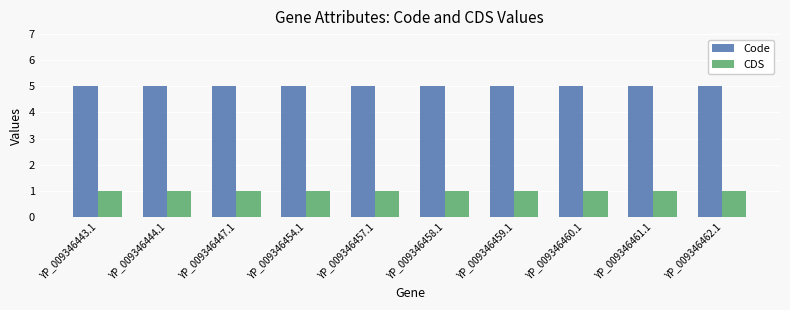

How many bars are there in total?

20